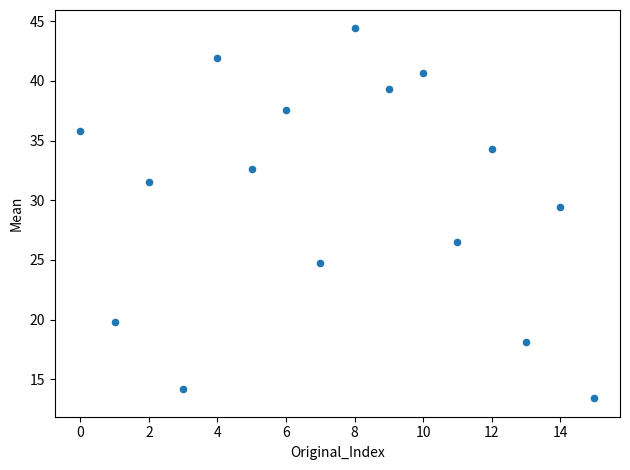

What is the range of Y values (max minus min)?

31.0